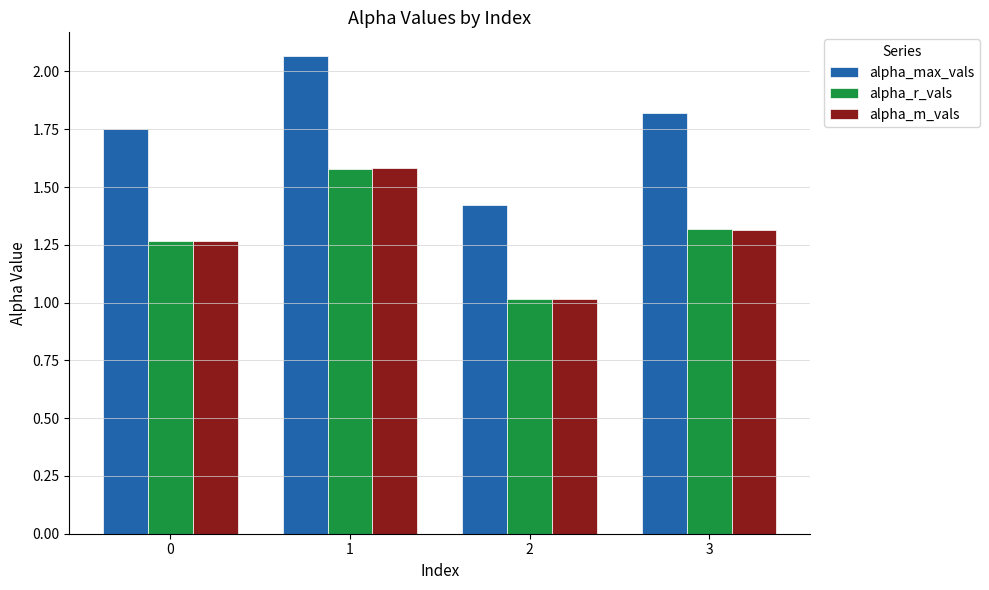

What is the sum of all alpha_r_vals values?

5.2